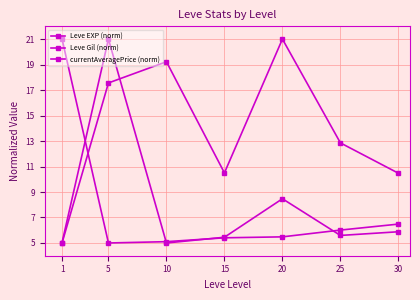

Which series changed the most between 5 and 30?

currentAveragePrice (norm)